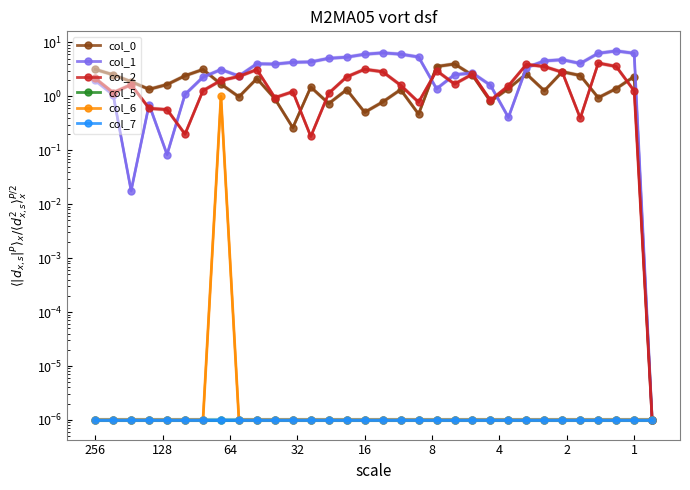

Which has a higher value, 16 or 17?

17